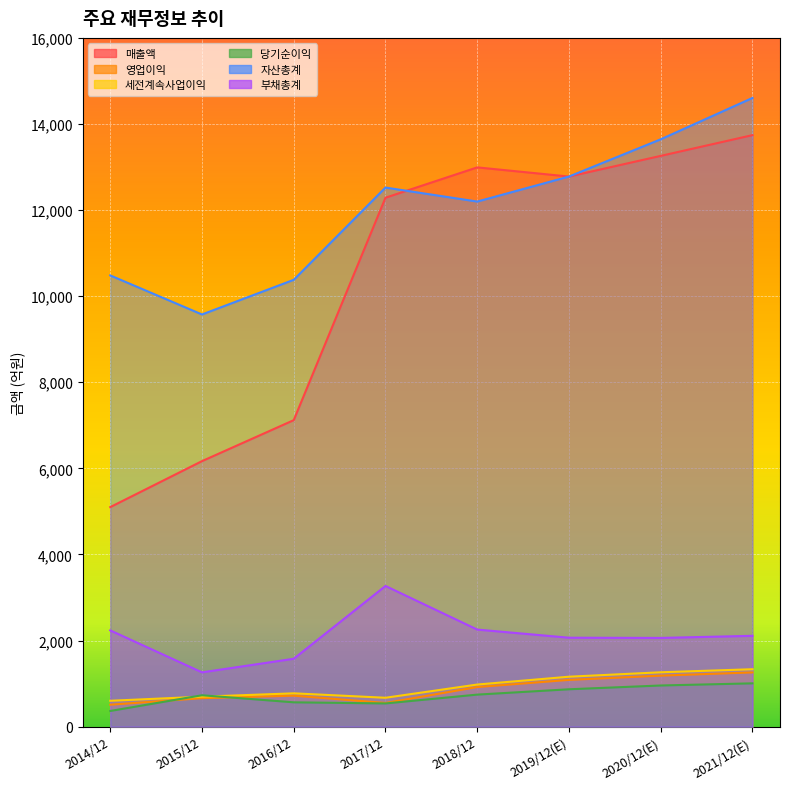

The 영업이익 series shows 746 at 2017/12. True or false?

False